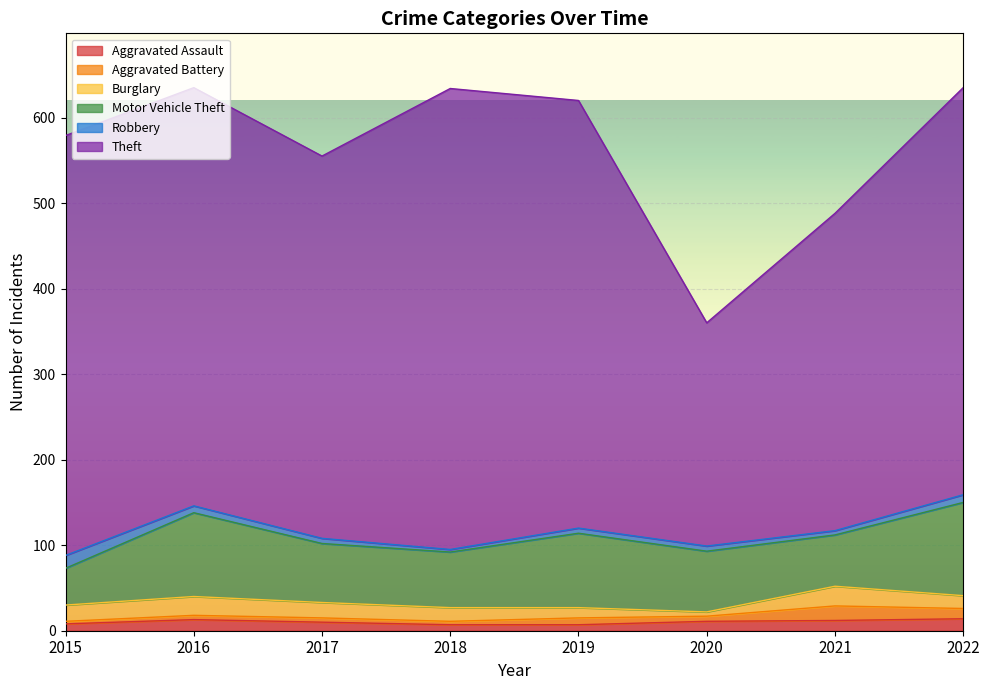

What is the maximum value for Motor Vehicle Theft?

109